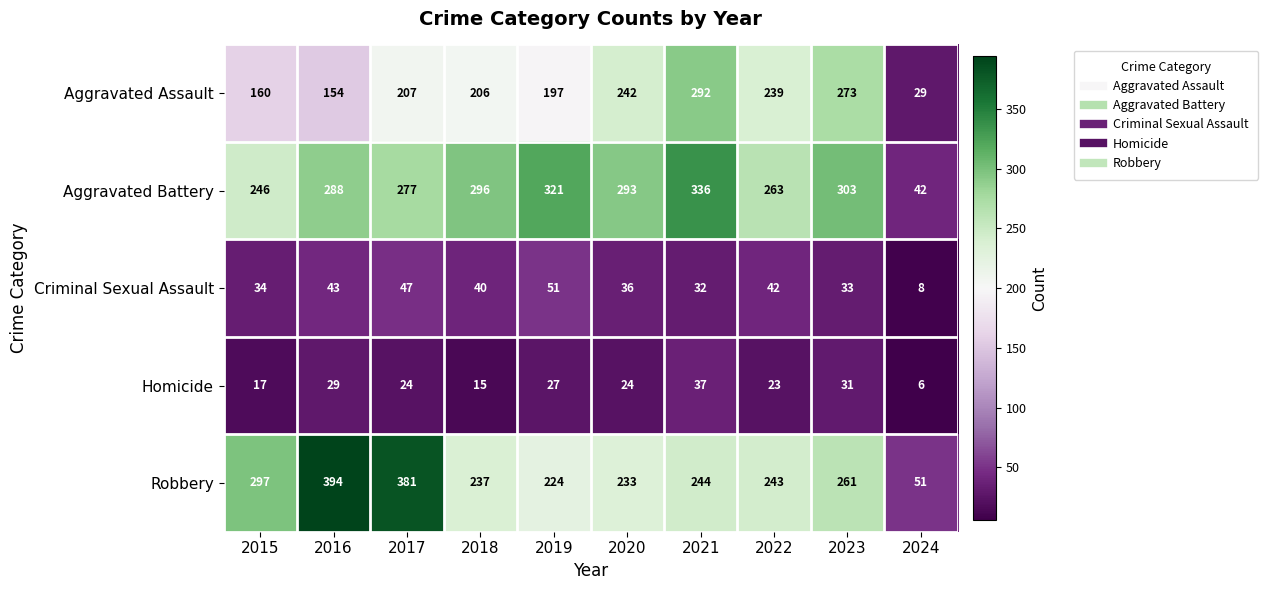

At which category does the chart reach its minimum across all series?

2024